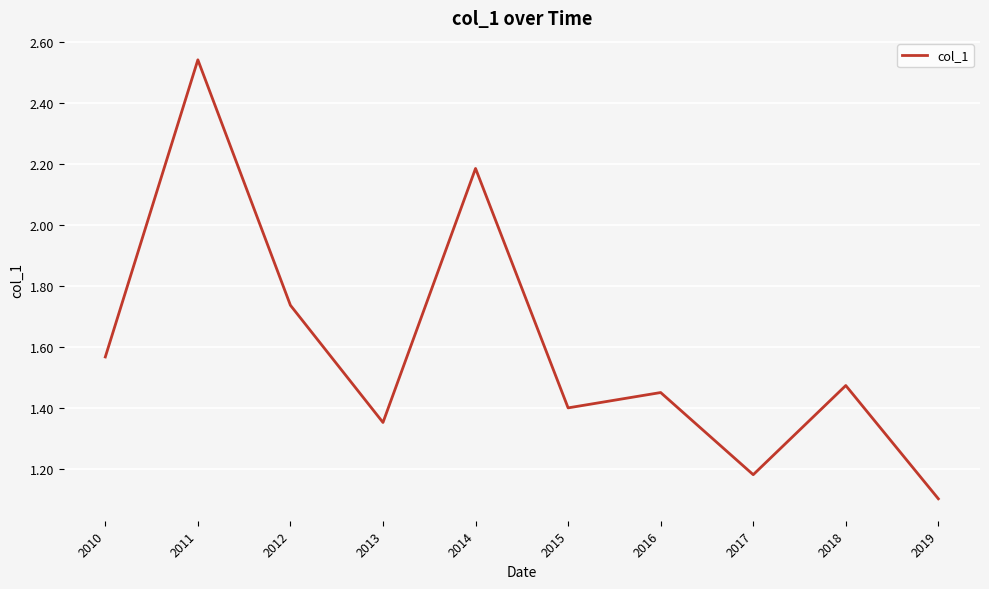

True or false: the data has more than 1 interior local peaks.

True